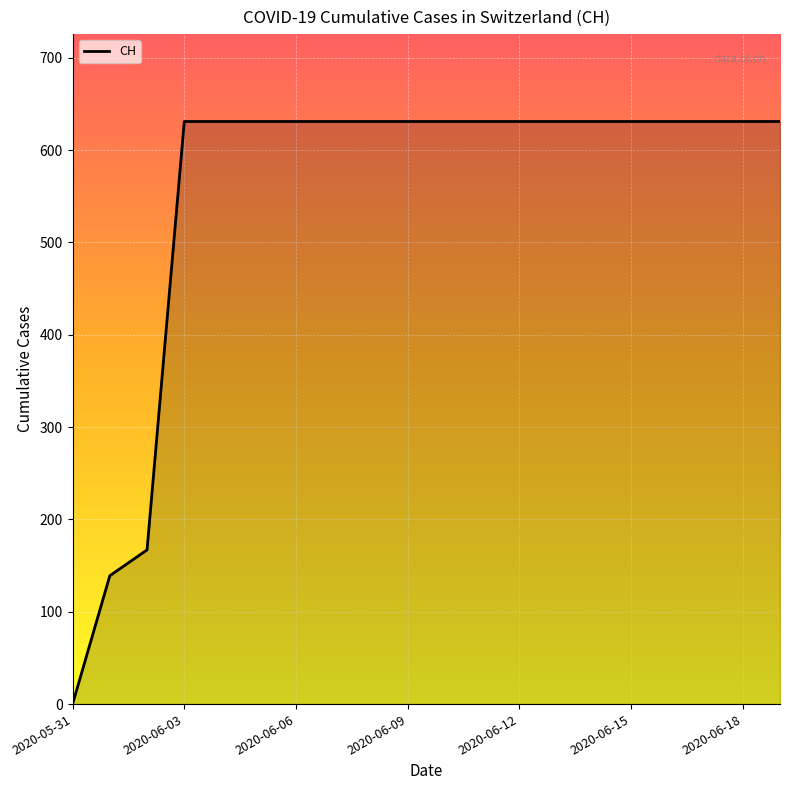

What is the maximum value shown in the chart?

631